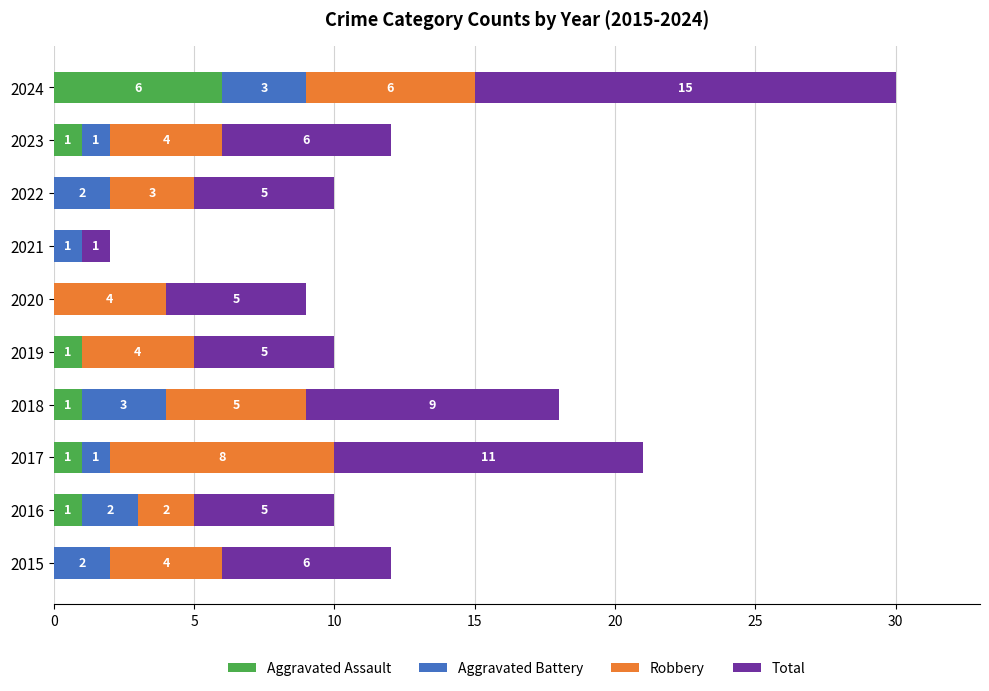

True or false: Aggravated Assault has a value of -2 at 2015.

False